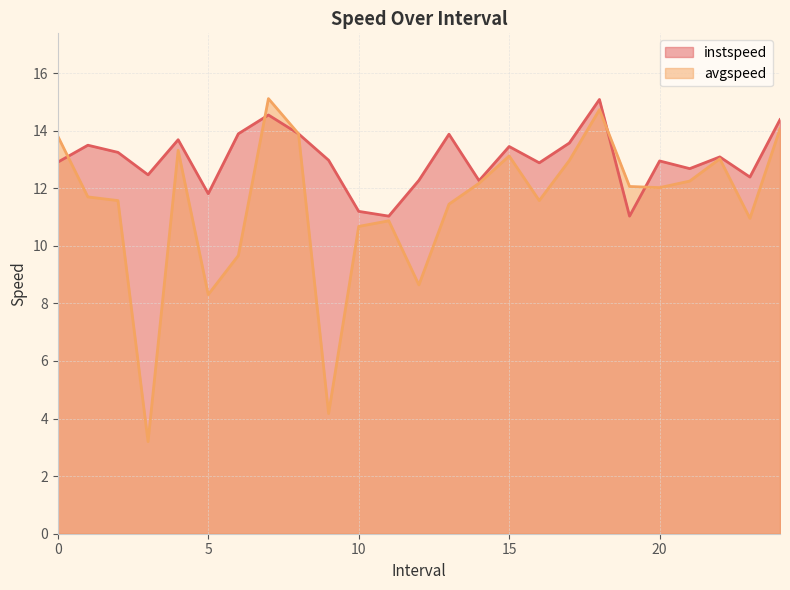

At which category does instspeed reach its first local peak?

1.0